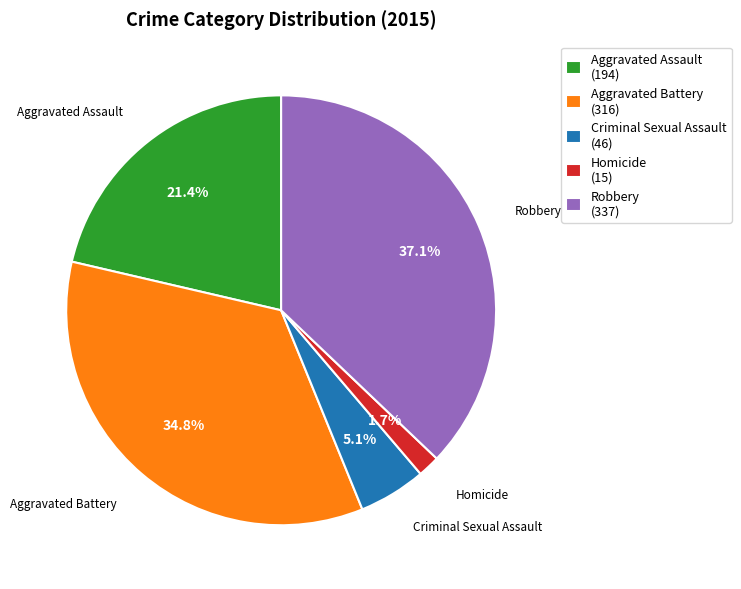

How many segments does this pie chart have?

5